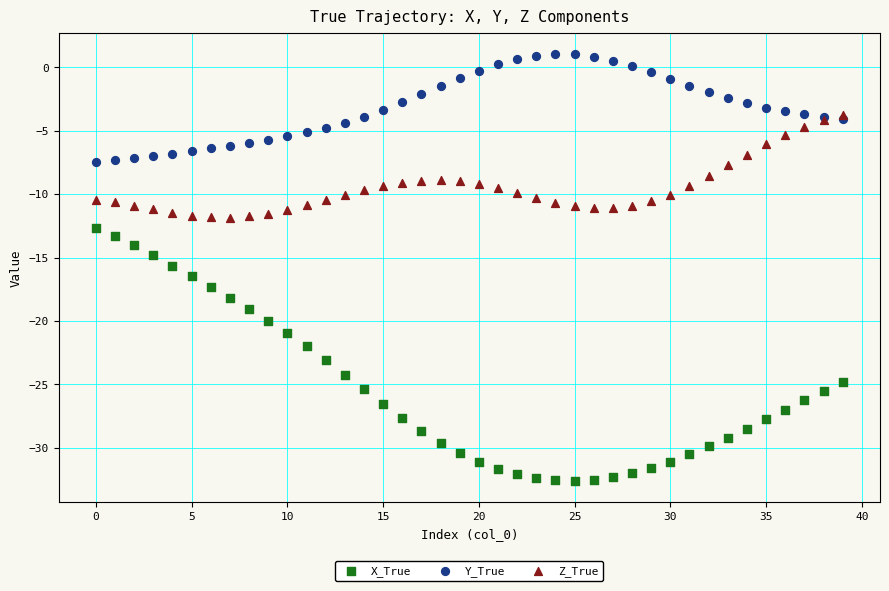

What are all the series names shown in the legend?

X_True, Y_True, Z_True